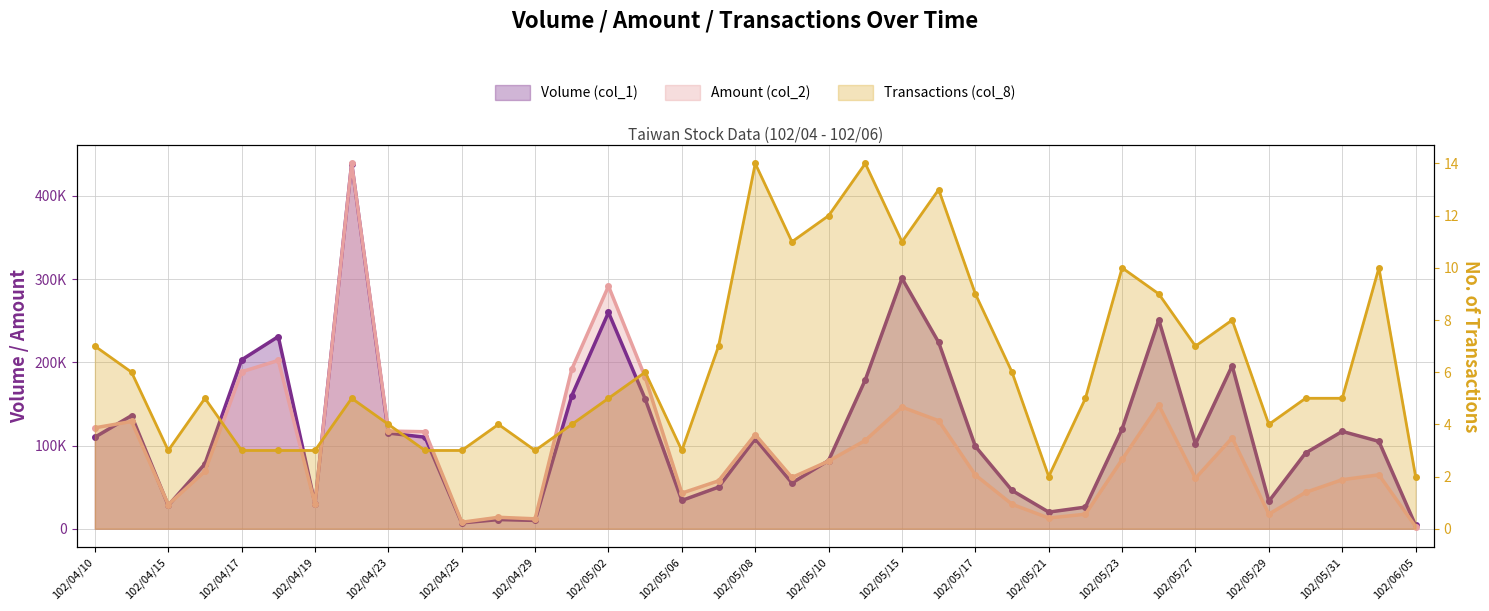

What is the label of the 25th point from the right?

102/04/29